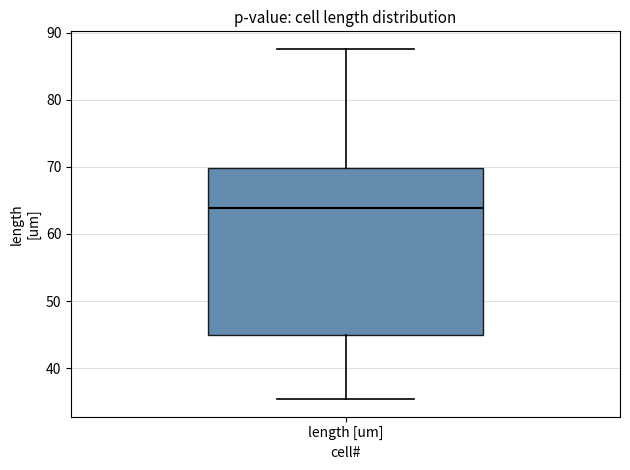

Where does the median line of the box for length [um] sit on the y-axis? The values are not printed on the chart, so give them approximately, as read against the axis.

64